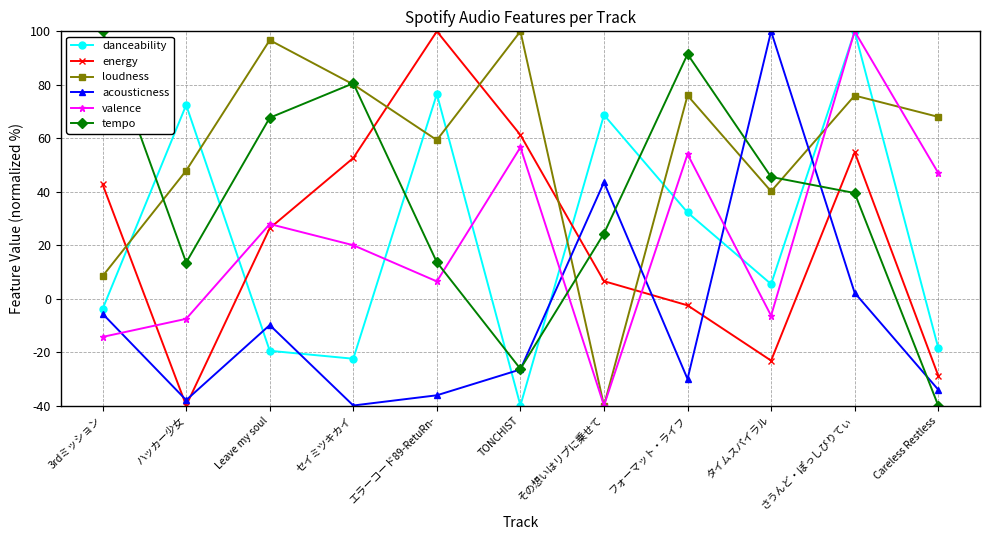

How many series are shown in this chart?

6